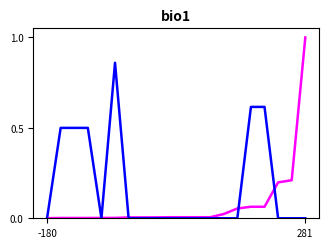

What is the greatest value displayed?

1.0